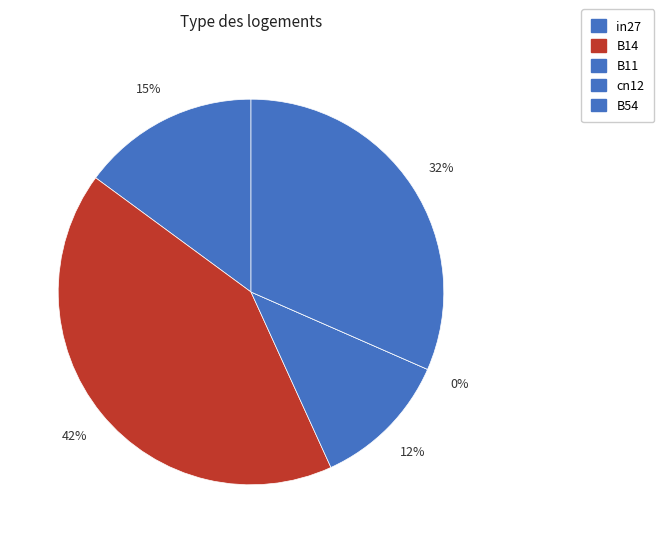

To the nearest percent, what is the combined percentage of B11 and B54?

43%